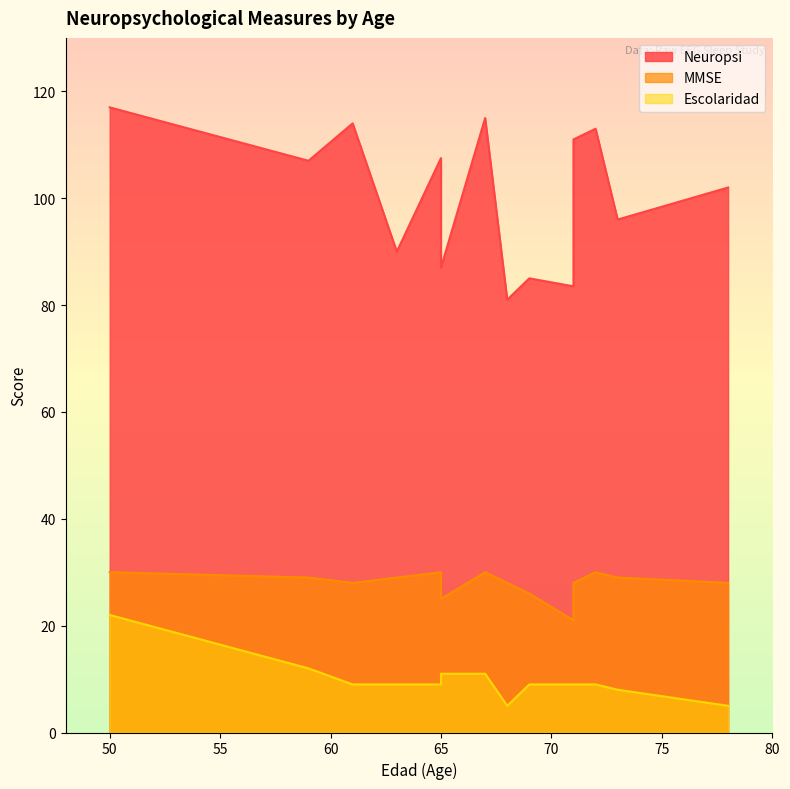

Which series changed the most between 65 and 71?

MMSE